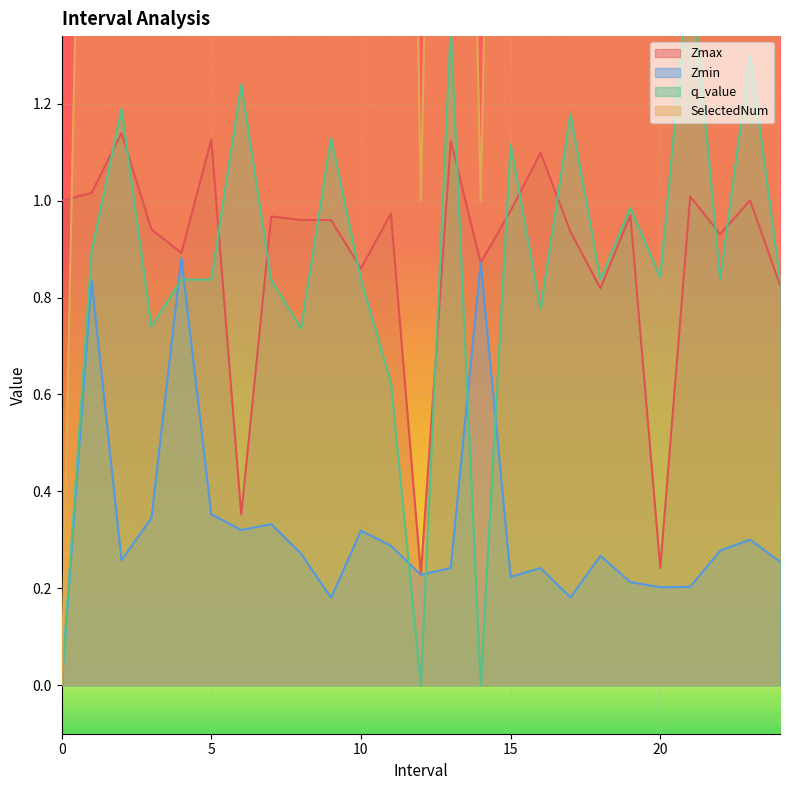

At which label does SelectedNum reach its peak?

2.0